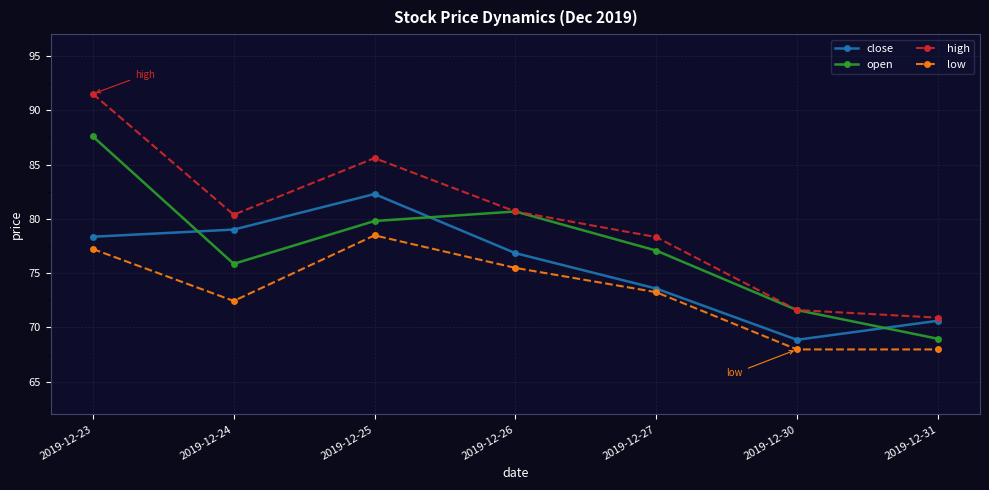

At which label is low closest to 73?

2019-12-27